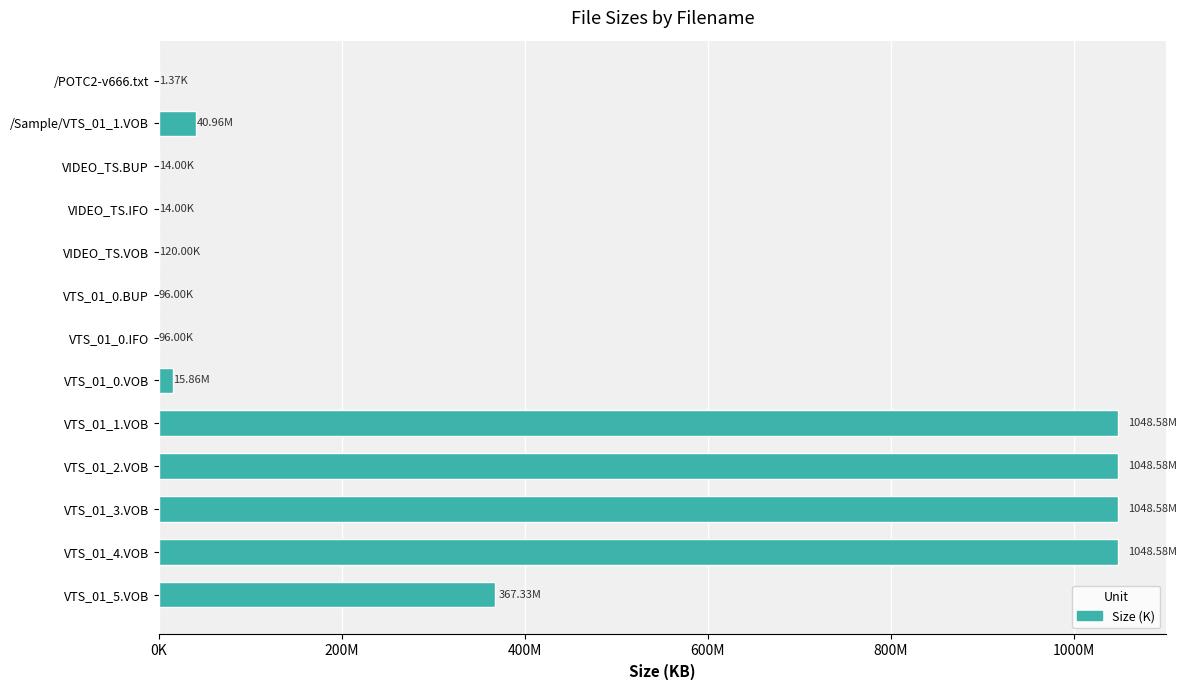

What is the sum of all values?

4618795.1